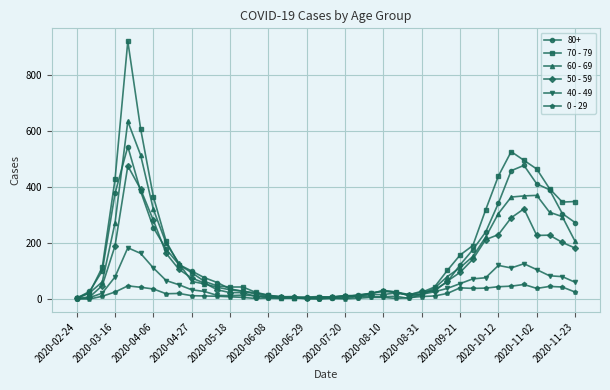

True or false: 40 - 49 has more than 1 interior local peaks.

True